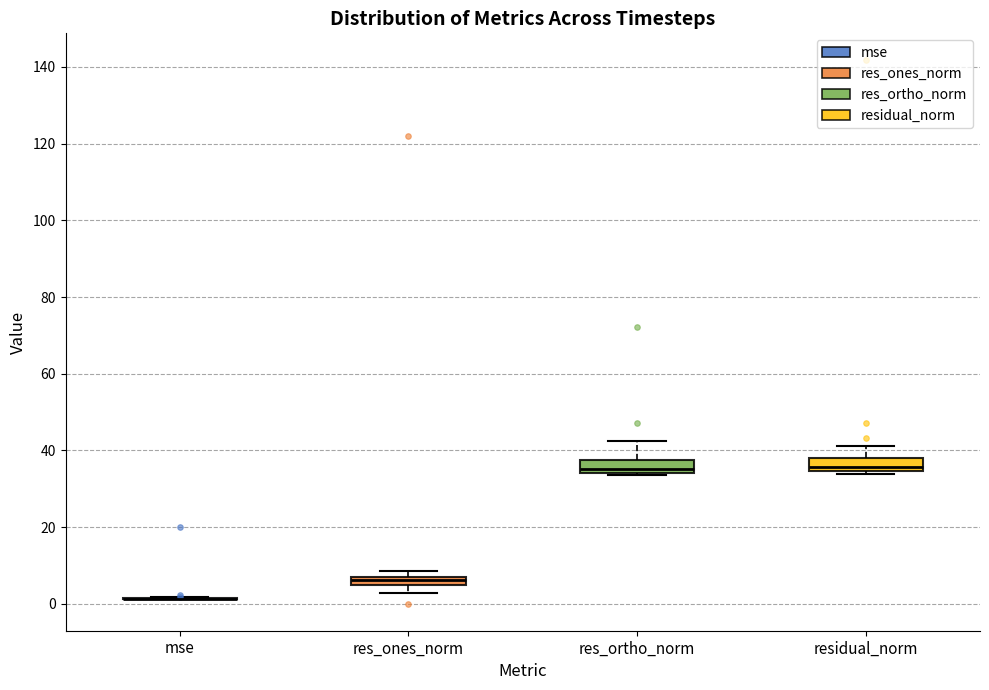

Where is the lower edge of the box for residual_norm on the y-axis? The values are not printed on the chart, so give them approximately, as read against the axis.

34